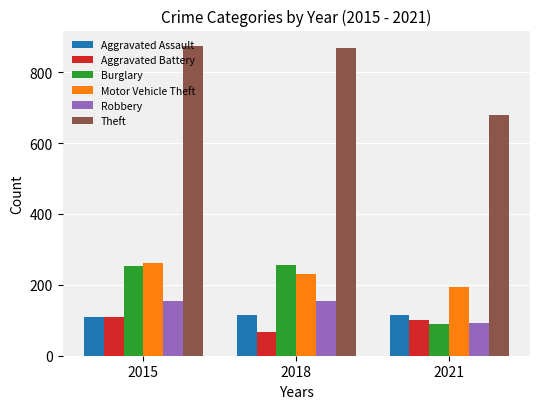

At which category is the sum across all series the highest?

2015